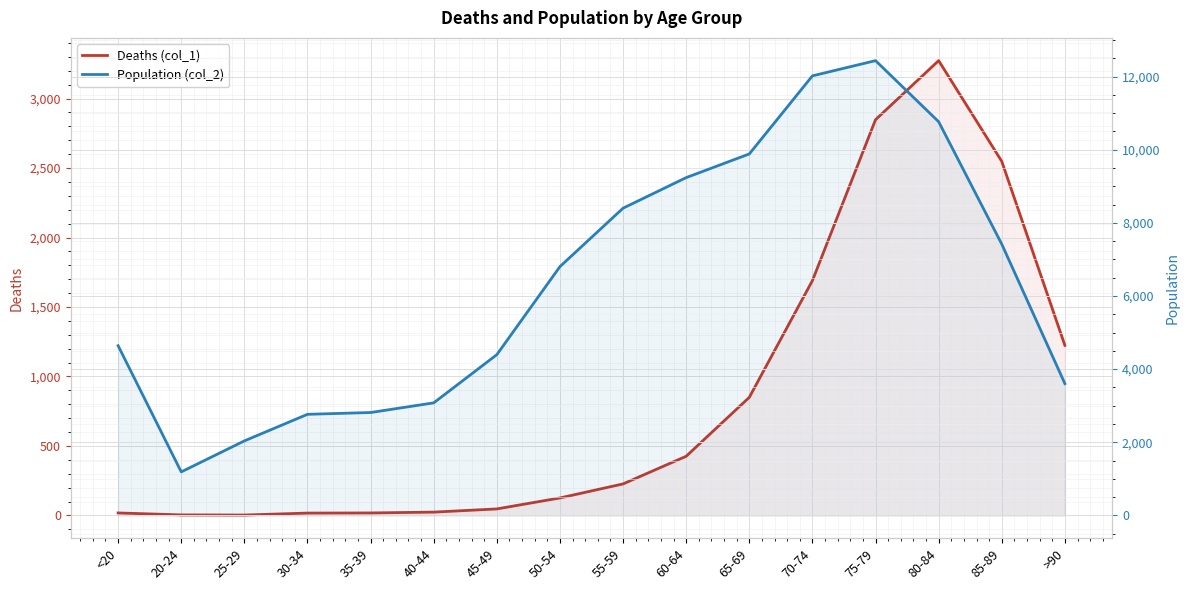

Reading right to left, what are all the values shown in this chart?

Deaths (col_1): 1224	2548	3273	2848	1690	850	426	227	126	47	24	18	17	3	4	18
Population (col_2): 3604	7417	10764	12434	12018	9883	9236	8400	6803	4396	3078	2814	2765	2038	1191	4641